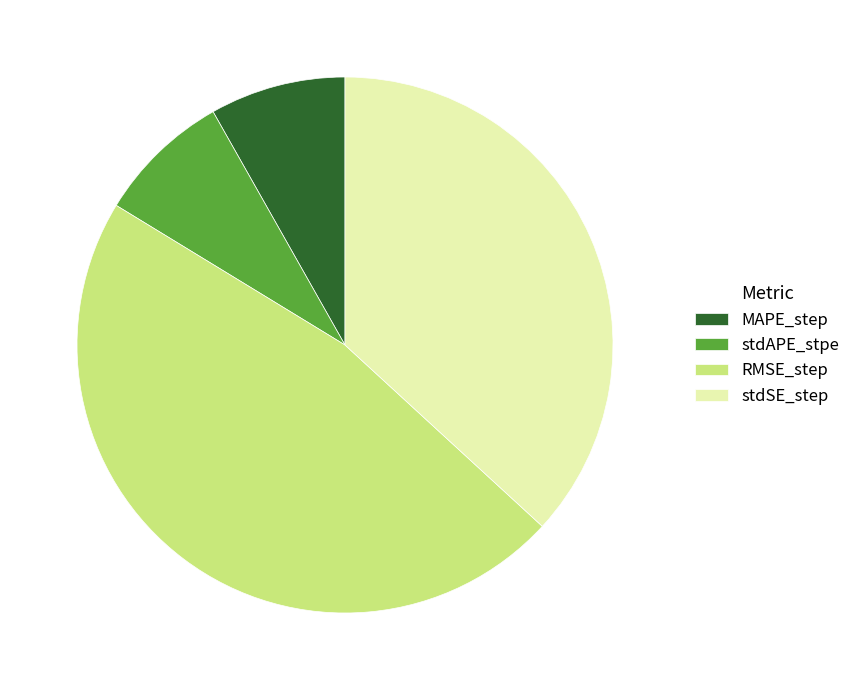

How many slices are in this pie chart?

4